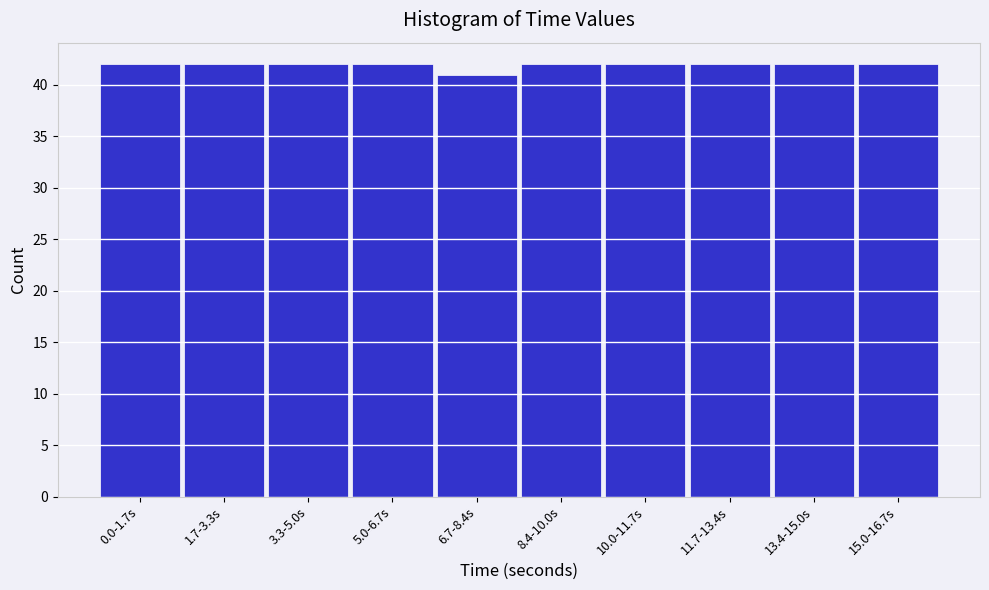

Reading left to right, transcribe all the data shown in this chart.

42	42	42	42	41	42	42	42	42	42